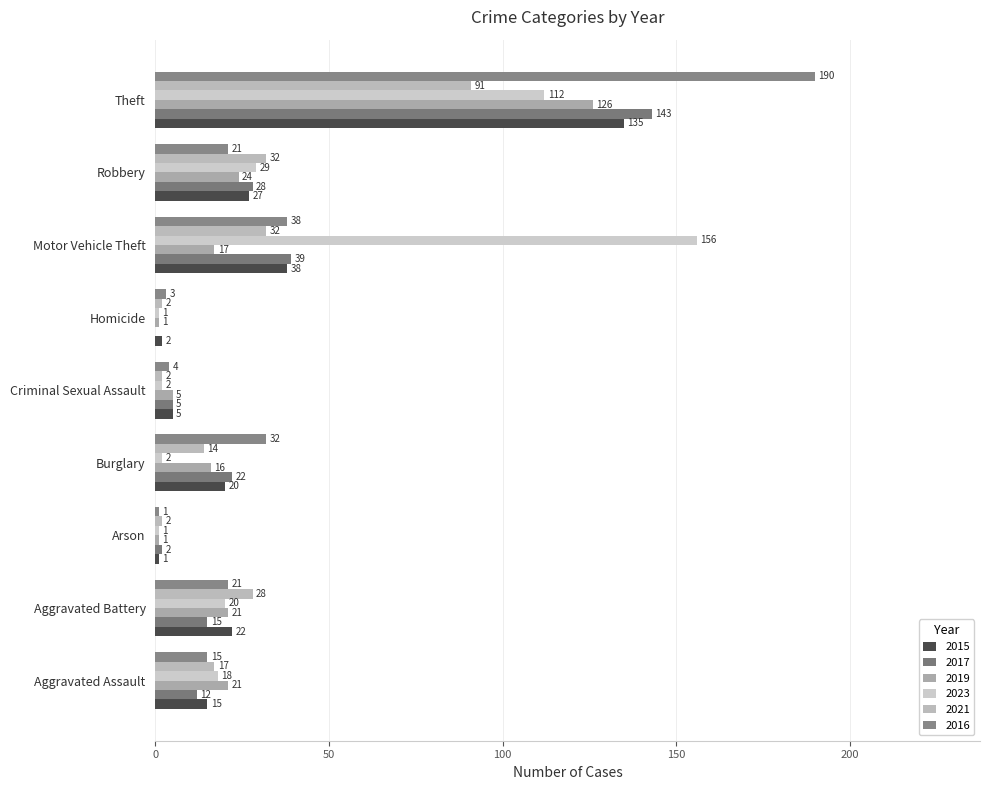

How many categories are shown in the chart?

9